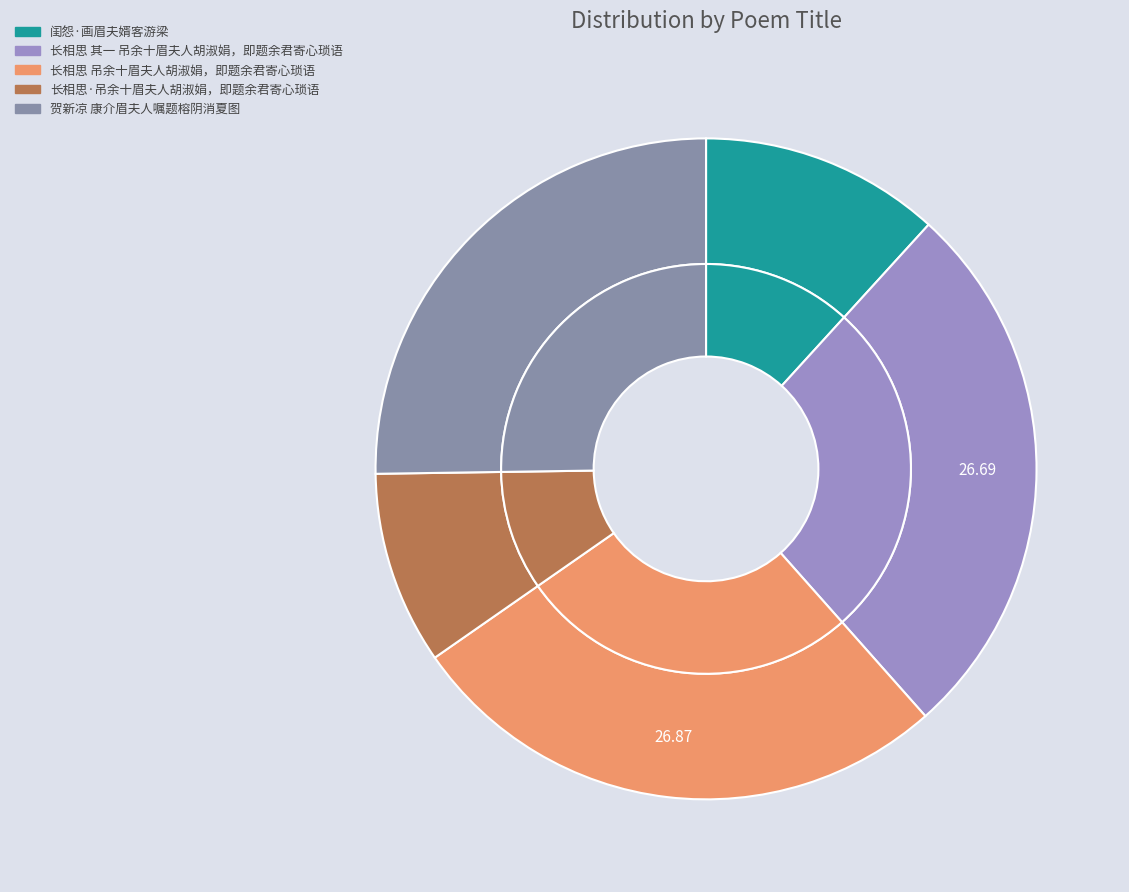

Which has a higher value, 长相思 吊余十眉夫人胡淑娟，即题余君寄心琐语 or 长相思 其一 吊余十眉夫人胡淑娟，即题余君寄心琐语?

长相思 吊余十眉夫人胡淑娟，即题余君寄心琐语